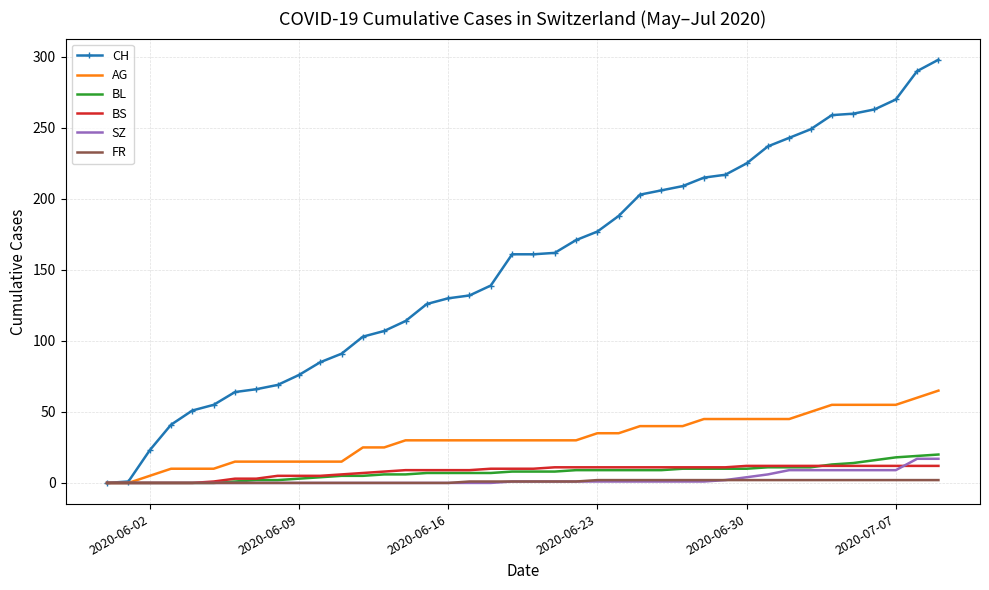

What is the maximum value for CH?

298